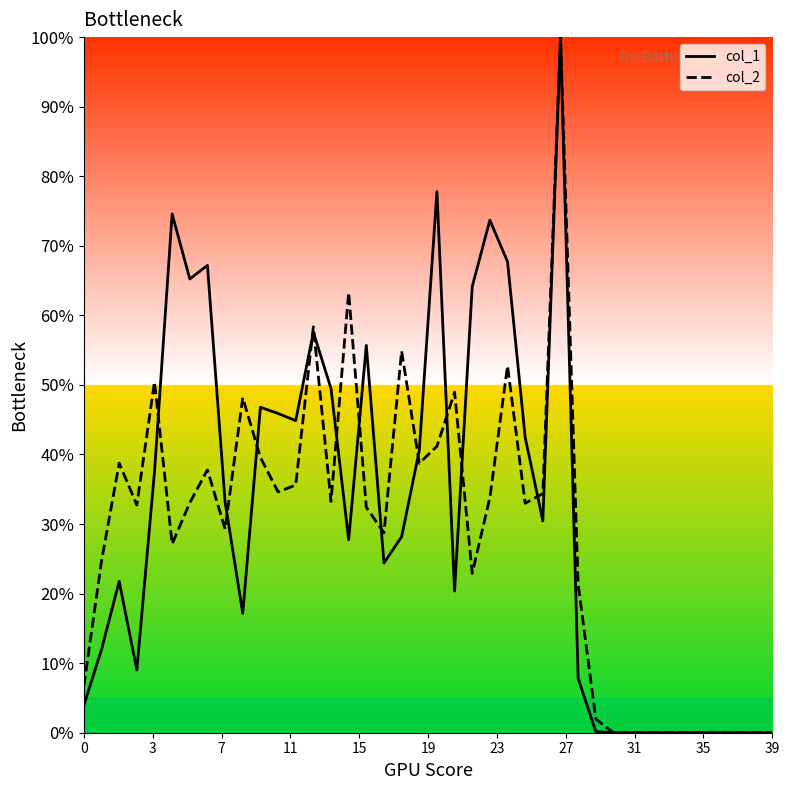

What is the maximum value for col_1?

100.0